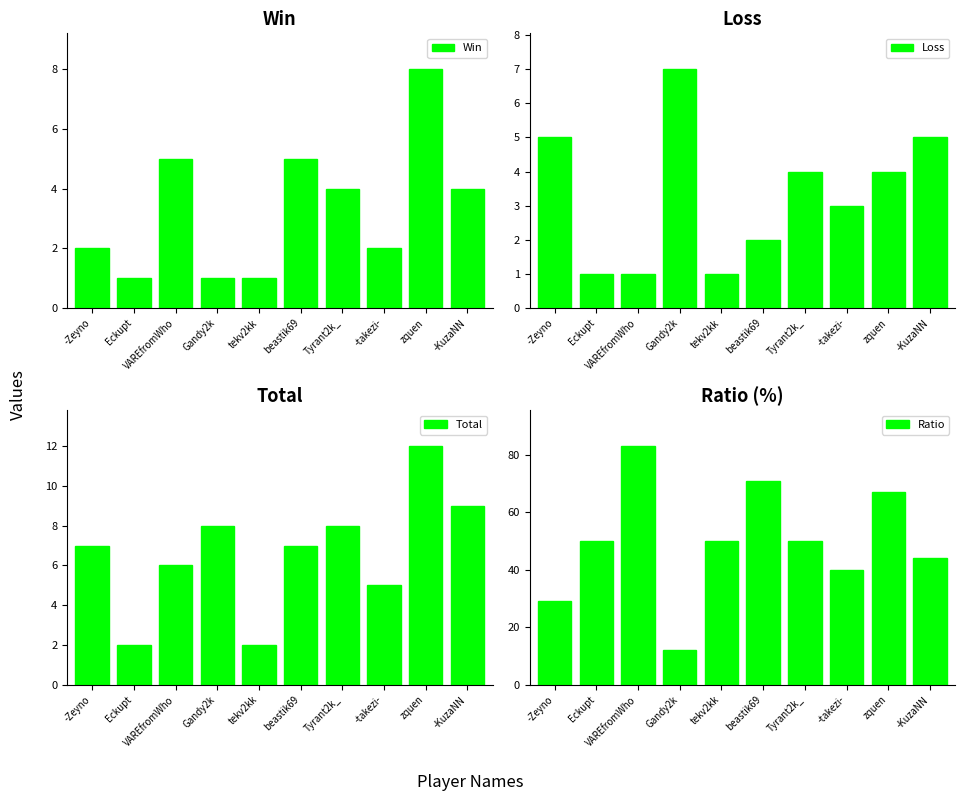

What is the highest value of the Ratio series?

83